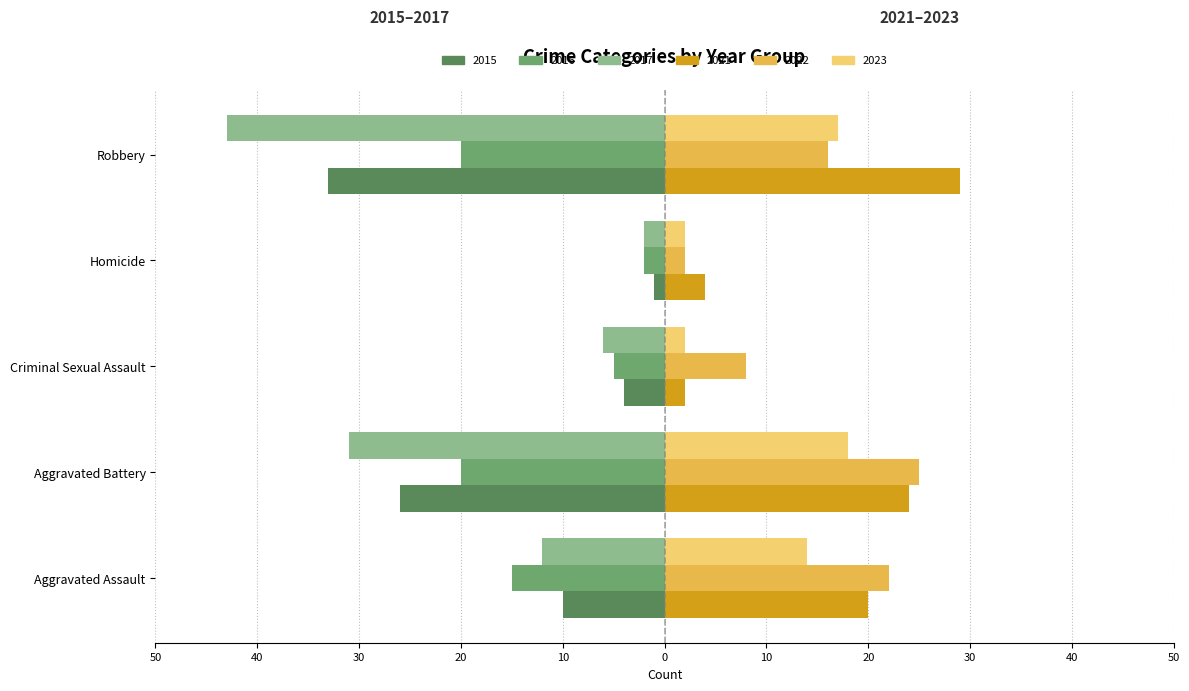

True or false: 2017 has a value of -31 at Aggravated Battery.

True